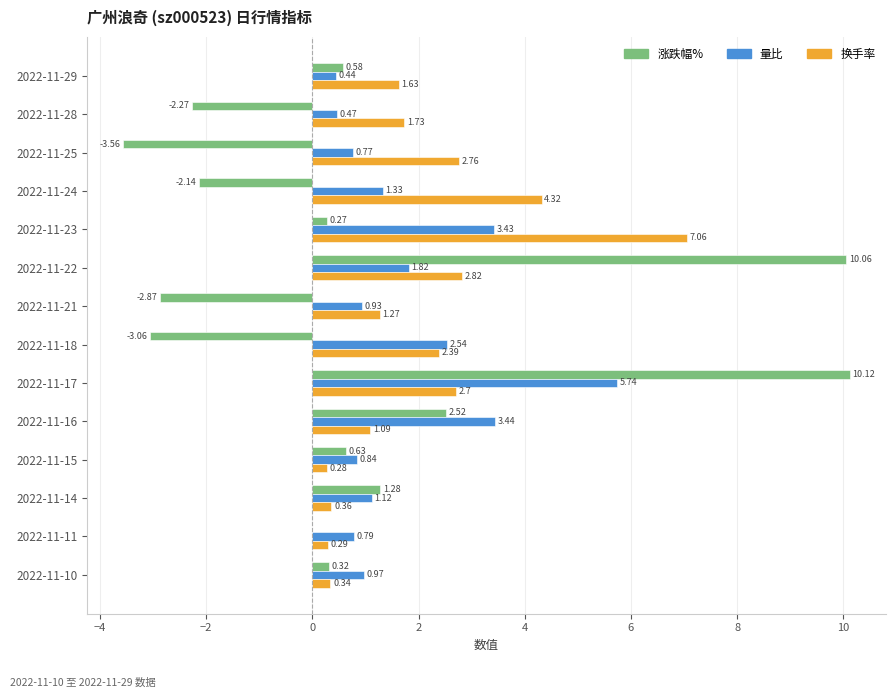

Between 2022-11-24 and 2022-11-16, which series saw the biggest shift?

涨跌幅%